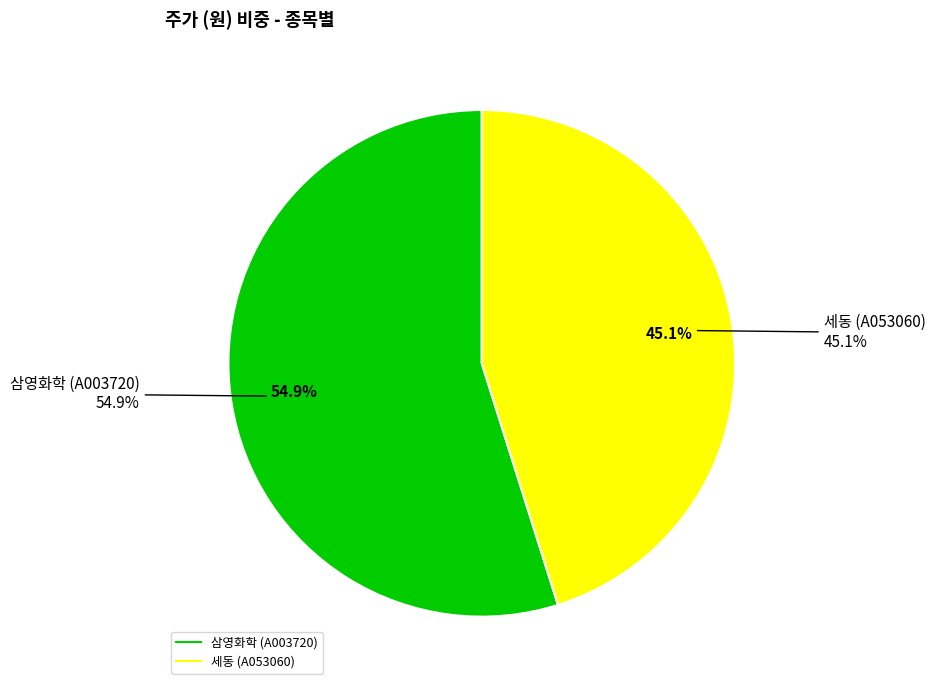

Is the sum of 세동 (A053060) and 삼영화학 (A003720) greater than half?

Yes